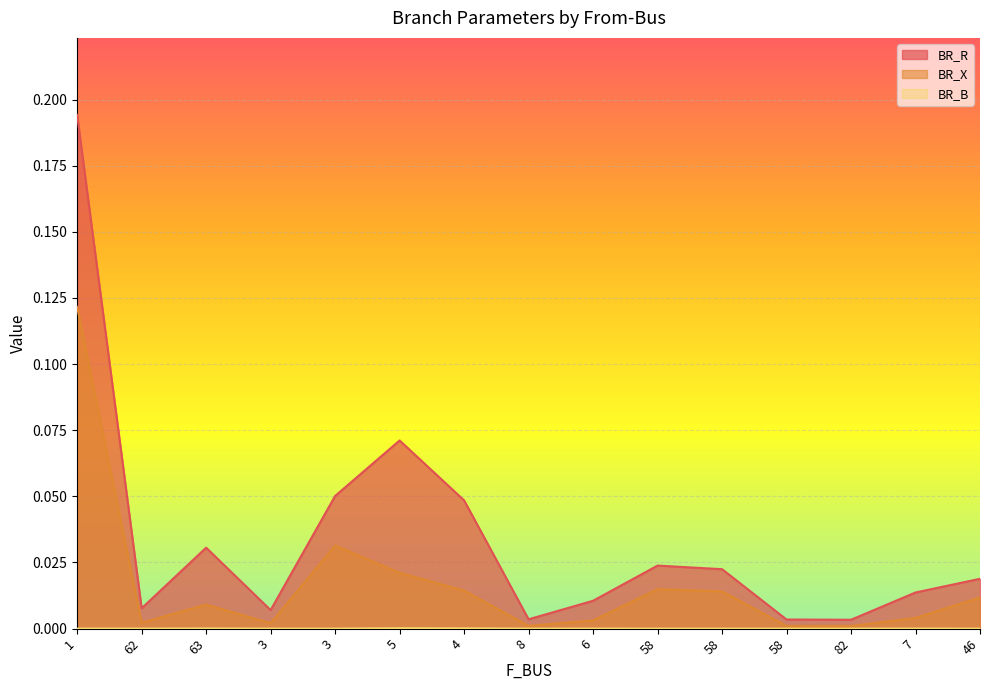

List the labels in order of BR_B value, smallest first.

46, 58, 58, 3, 82, 58, 8, 3, 1, 62, 6, 7, 63, 4, 5